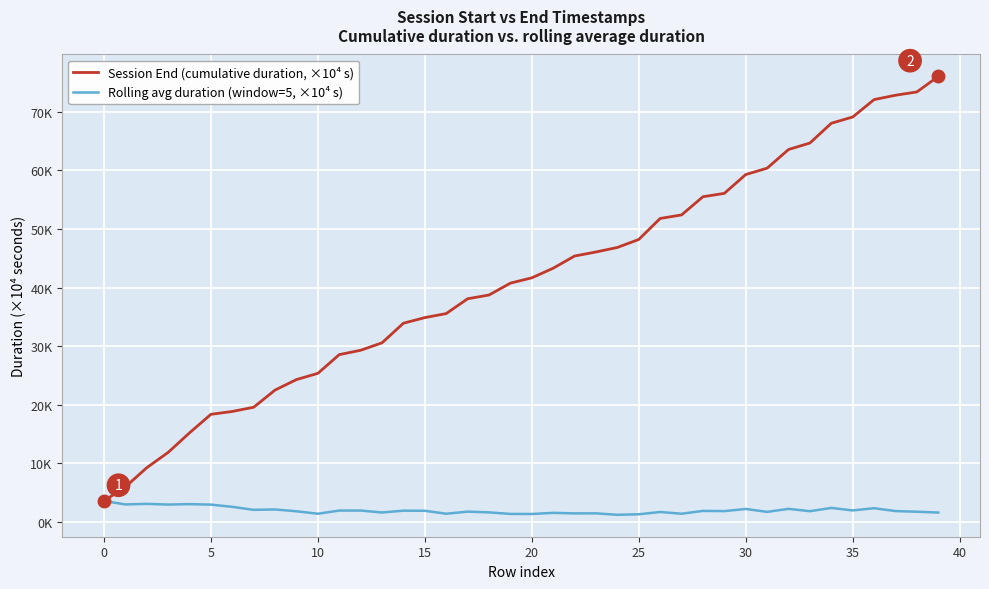

What is the sum of all Rolling avg duration (window=5, ×10⁴ s) values?

79.2